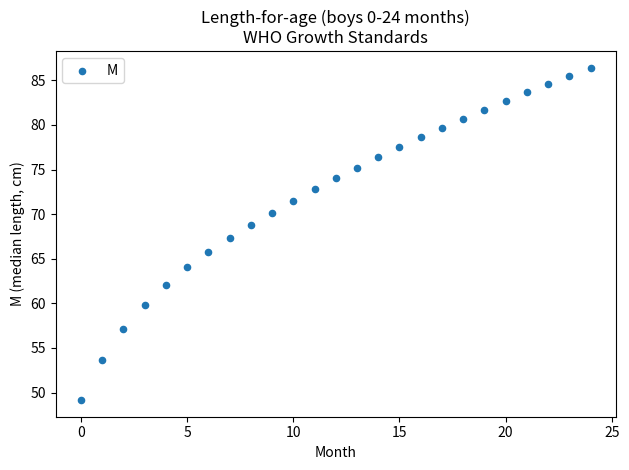

What is the range of Y values (max minus min)?

37.3